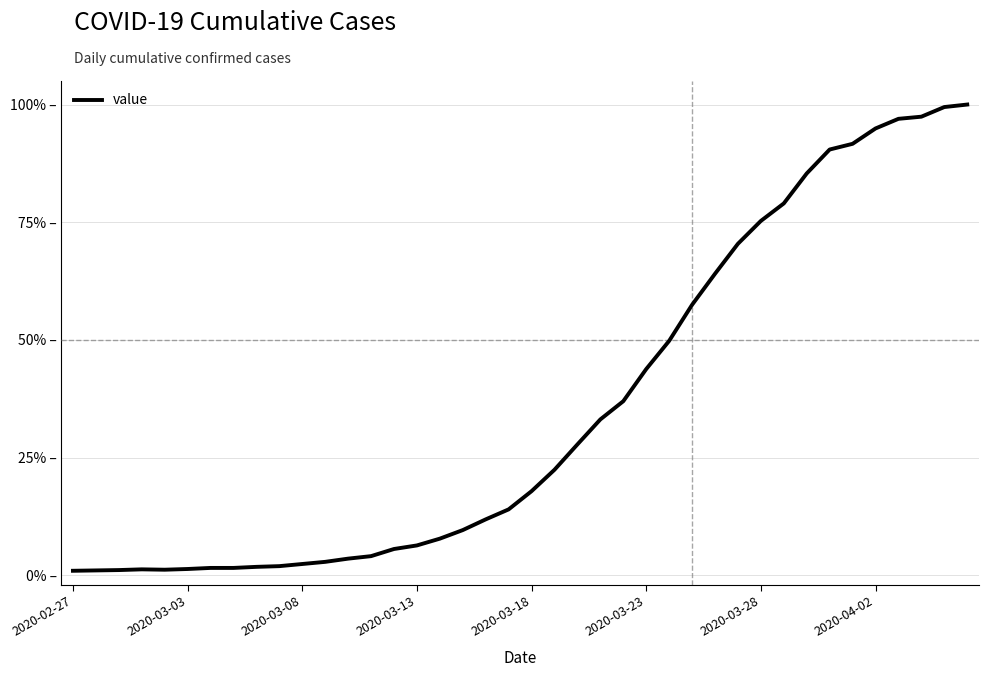

What is the average value?

0.4